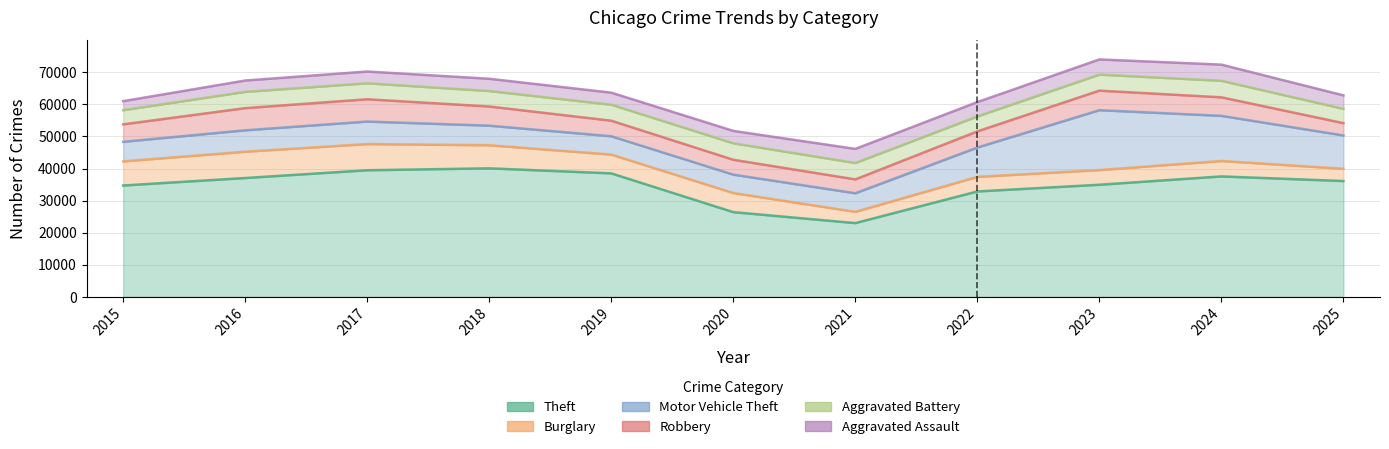

Where is Aggravated Battery nearest to the value 4791?

2018